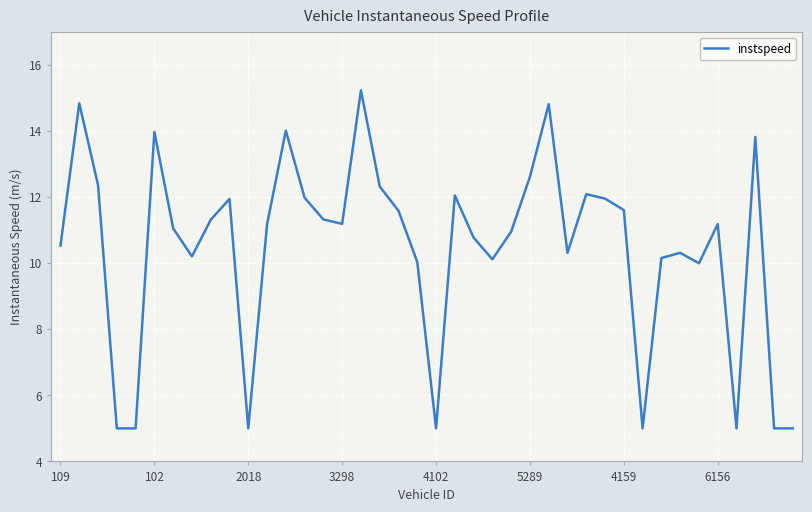

What is the greatest value displayed?

15.2